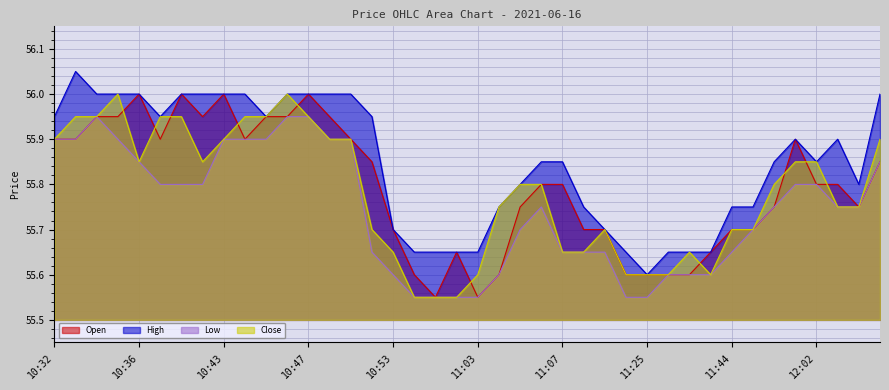

What are all the series names shown in the legend?

Open, High, Low, Close